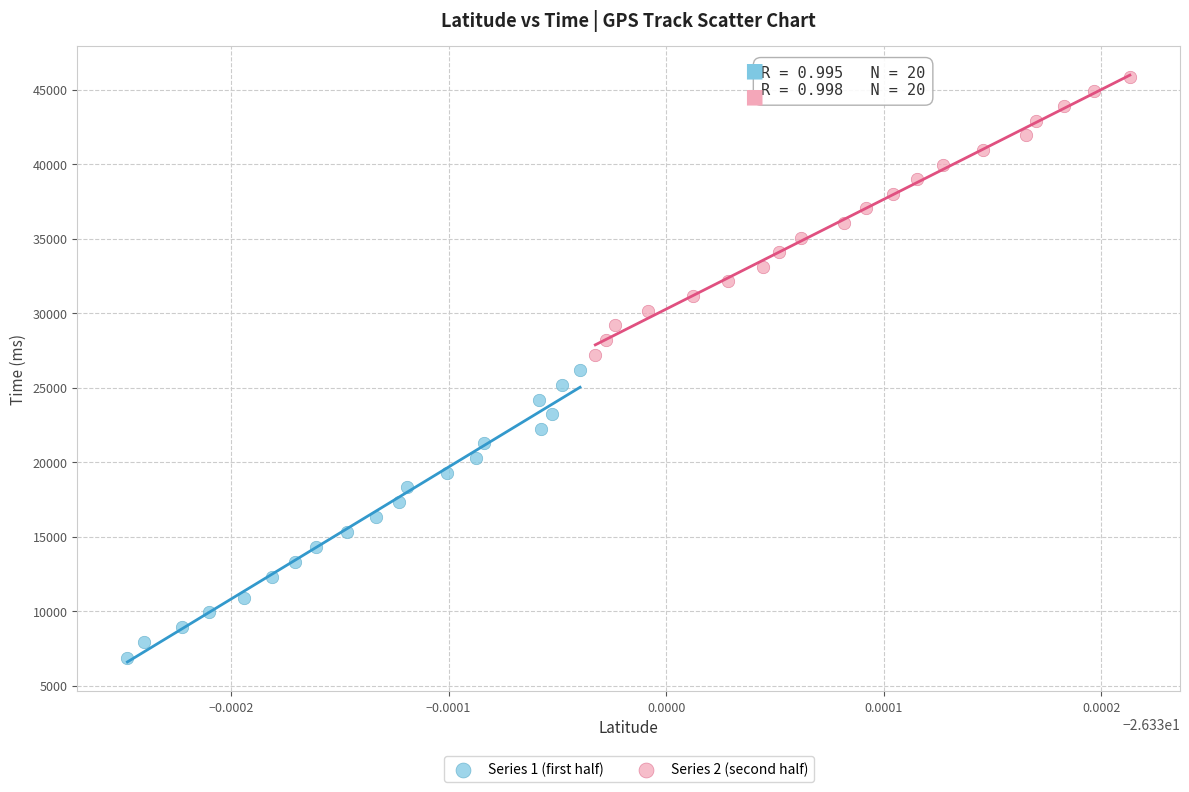

Which series contains the lowest Y value?

Series 1 (first half)